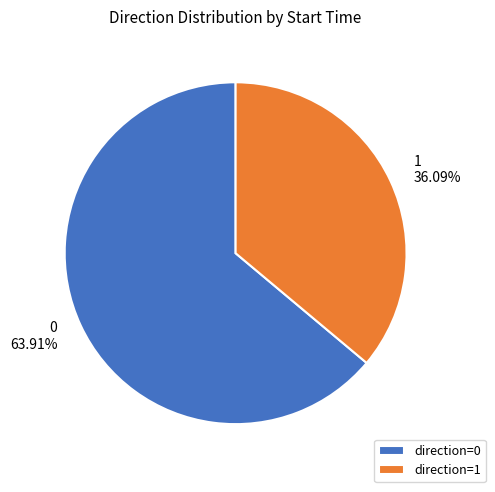

To the nearest percent, what is the average slice percentage?

50%